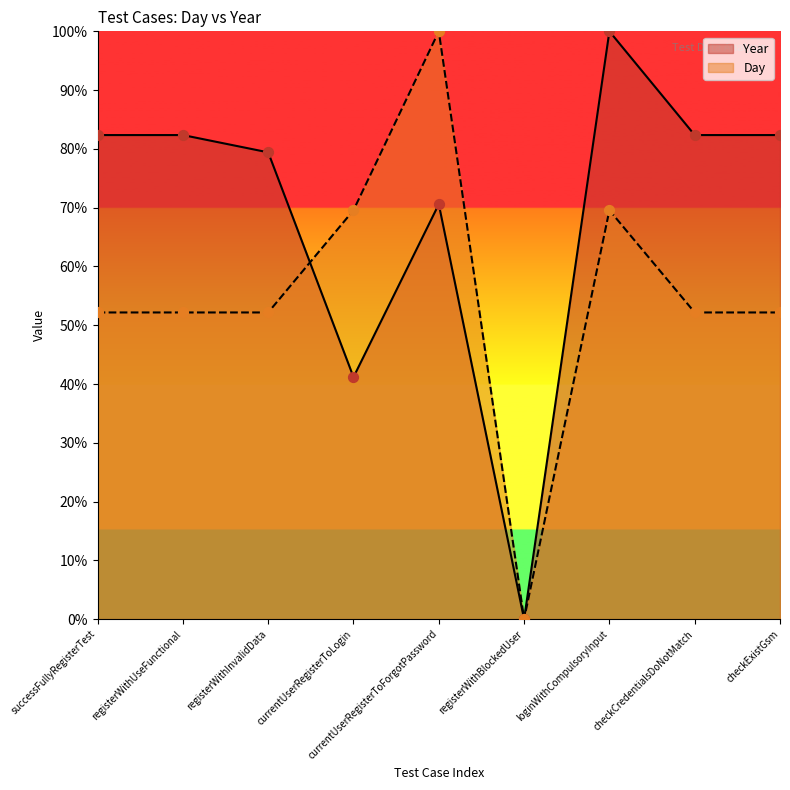

What is the total value across all series at registerWithInvalidData?

131.6